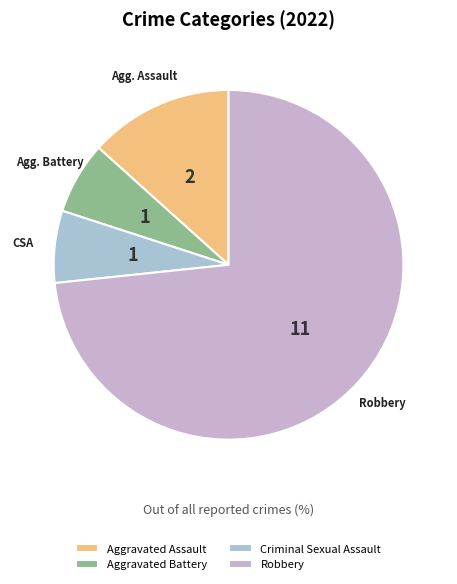

Count the number of slices in the pie.

4